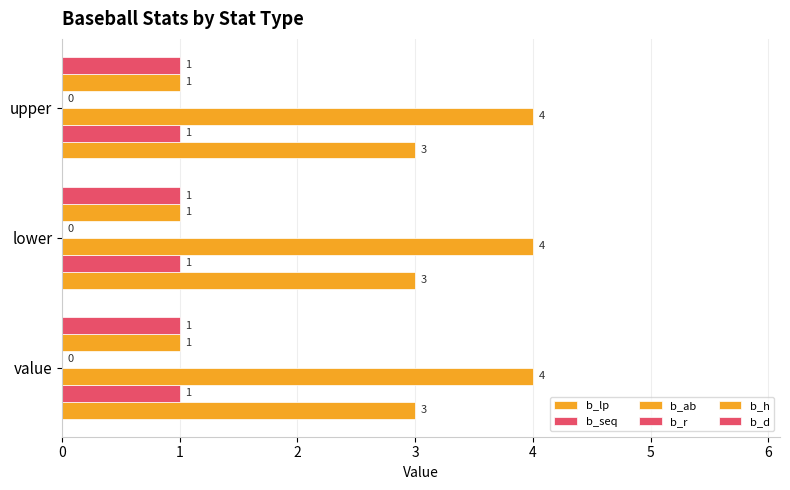

Which has a higher value, value or lower?

value